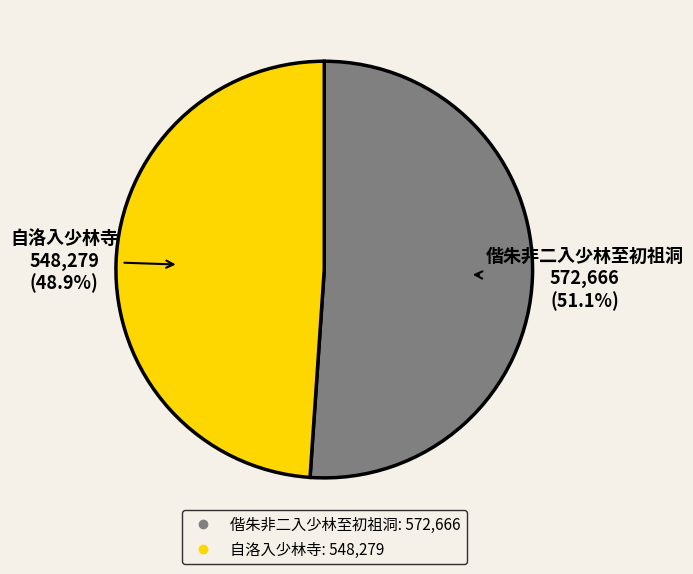

The 偕朱非二入少林至初祖洞 slice represents 42% of the pie. True or false?

False